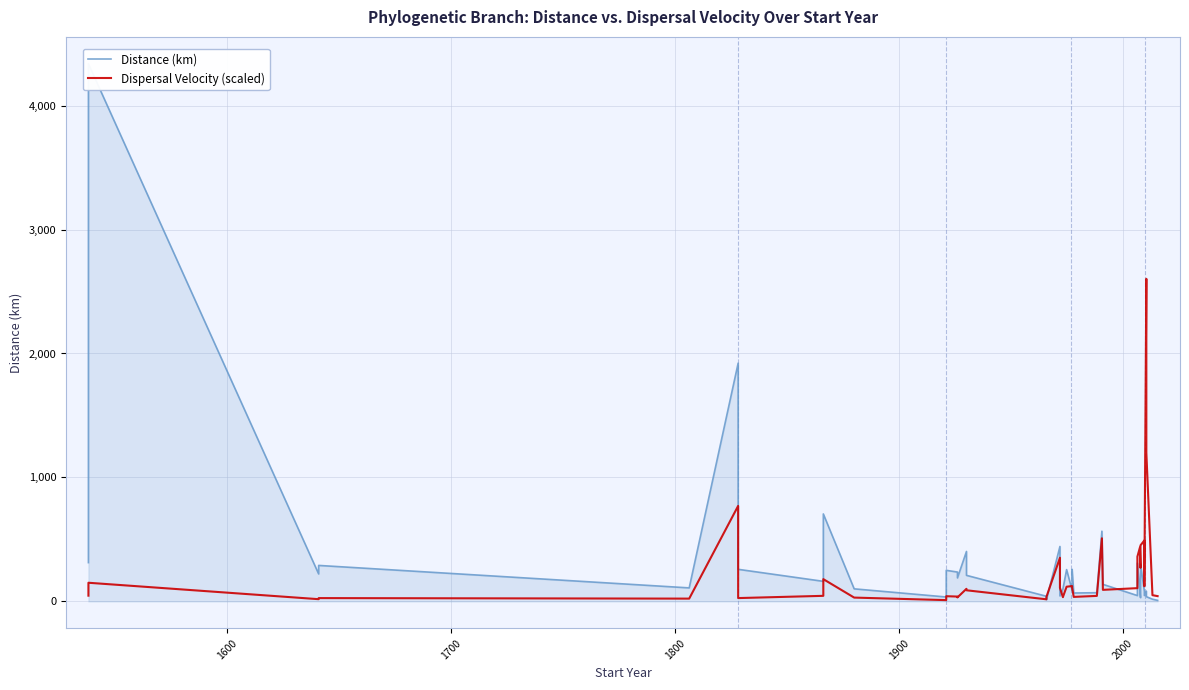

What is the value of the Distance (km) point at the 9th from the left?

705.8